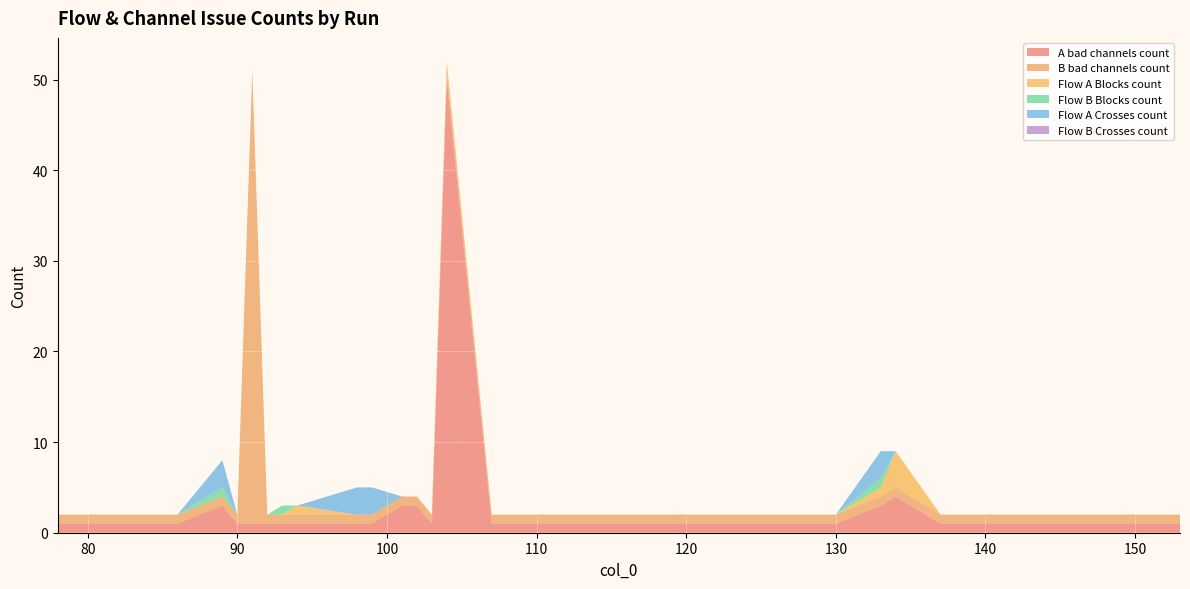

Reading left to right, list all the values displayed in this chart.

A bad channels count: 1	1	1	1	1	1	3	1	1	1	1	1	1	1	3	3	1	50	1	1	1	1	1	1	1	1	1	1	1	1	3	4	1	1	1	1	1	1	1	1
B bad channels count: 1	1	1	1	1	1	1	1	50	1	1	1	1	1	1	1	1	1	1	1	1	1	1	1	1	1	1	1	1	1	1	1	1	1	1	1	1	1	1	1
Flow A Blocks count: 0	0	0	0	0	0	0	0	0	0	0	1	0	0	0	0	0	1	0	0	0	0	0	0	0	0	0	0	0	0	1	4	0	0	0	0	0	0	0	0
Flow B Blocks count: 0	0	0	0	0	0	1	0	0	0	1	0	0	0	0	0	0	0	0	0	0	0	0	0	0	0	0	0	0	0	1	0	0	0	0	0	0	0	0	0
Flow A Crosses count: 0	0	0	0	0	0	3	0	0	0	0	0	3	3	0	0	0	0	0	0	0	0	0	0	0	0	0	0	0	0	3	0	0	0	0	0	0	0	0	0
Flow B Crosses count: 0	0	0	0	0	0	0	0	0	0	0	0	0	0	0	0	0	0	0	0	0	0	0	0	0	0	0	0	0	0	0	0	0	0	0	0	0	0	0	0